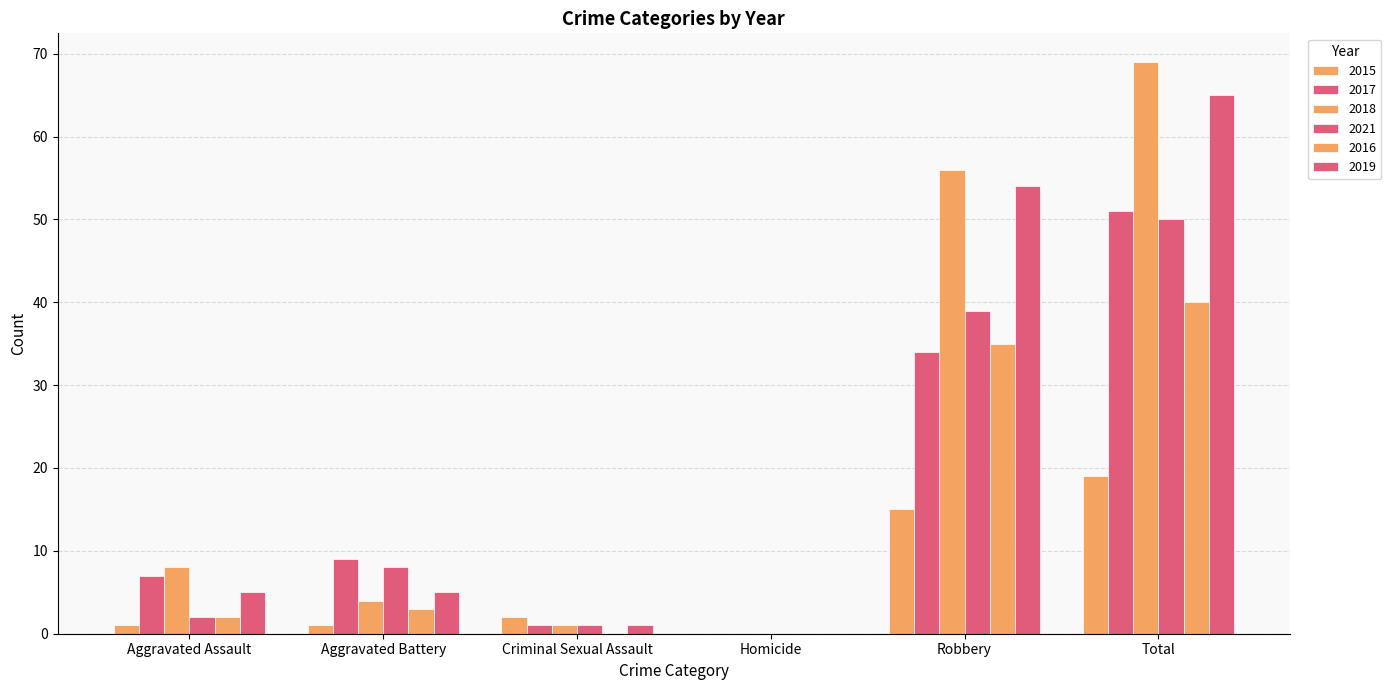

True or false: 2015 has a value of 1 at Aggravated Battery.

False